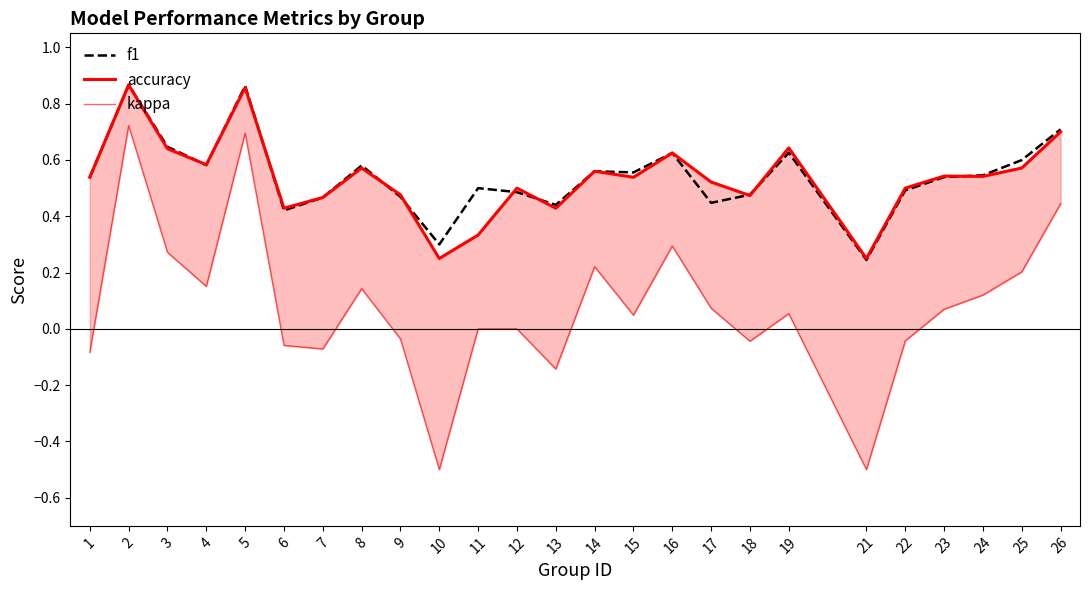

How many times do f1 and accuracy cross each other?

10